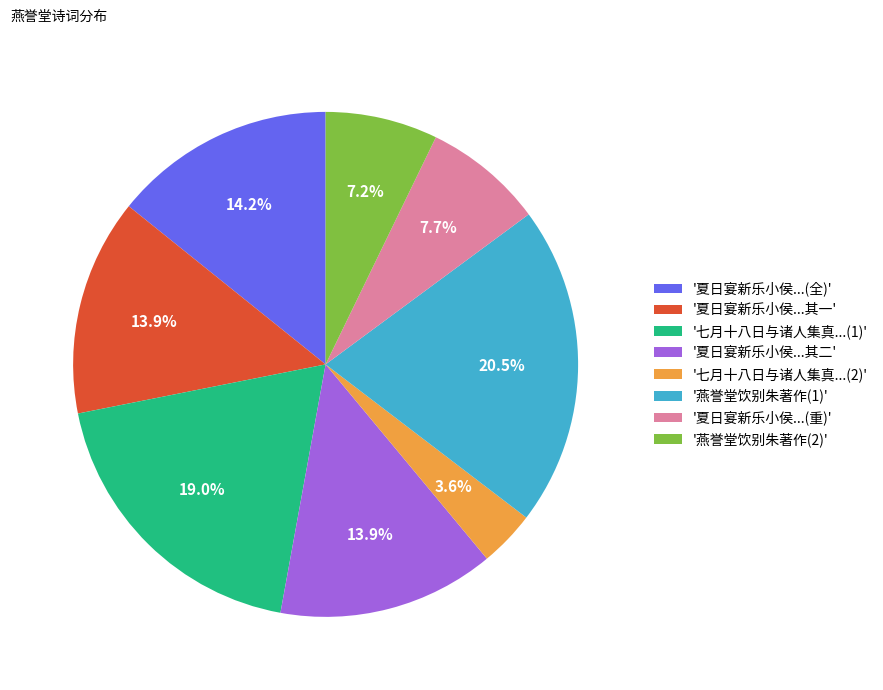

Does any single category account for the majority?

No